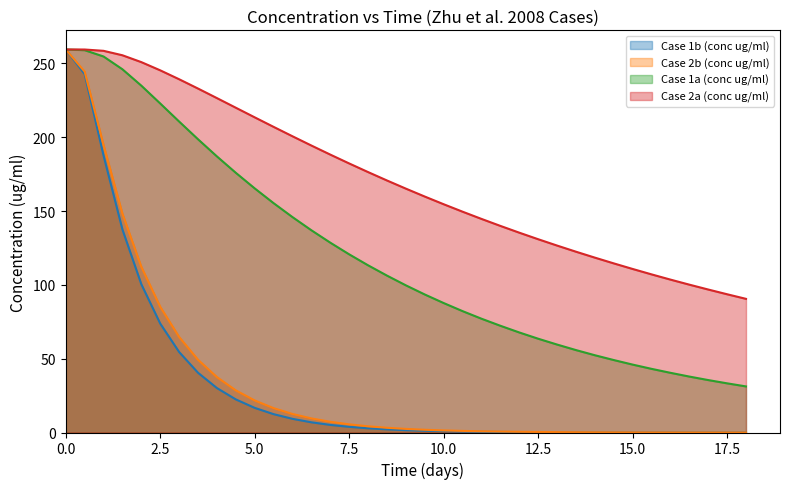

What value does the Case 1b (conc ug/ml) series have at 10.0?

0.9